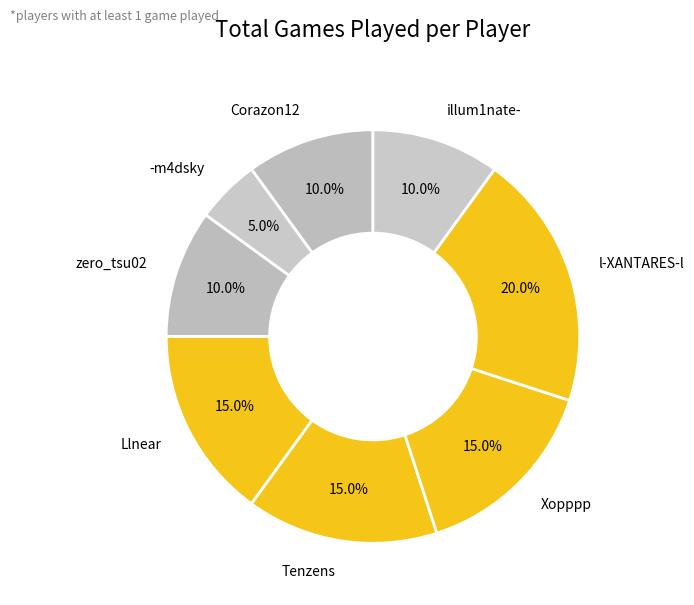

Which slice is the smallest?

-m4dsky